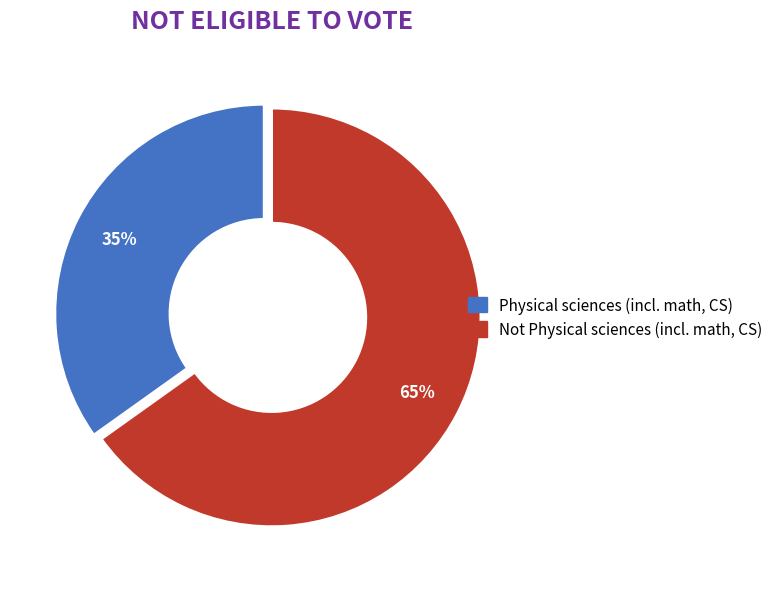

To the nearest percent, what is the combined percentage of Not Physical sciences (incl. math, CS) and Physical sciences (incl. math, CS)?

100%